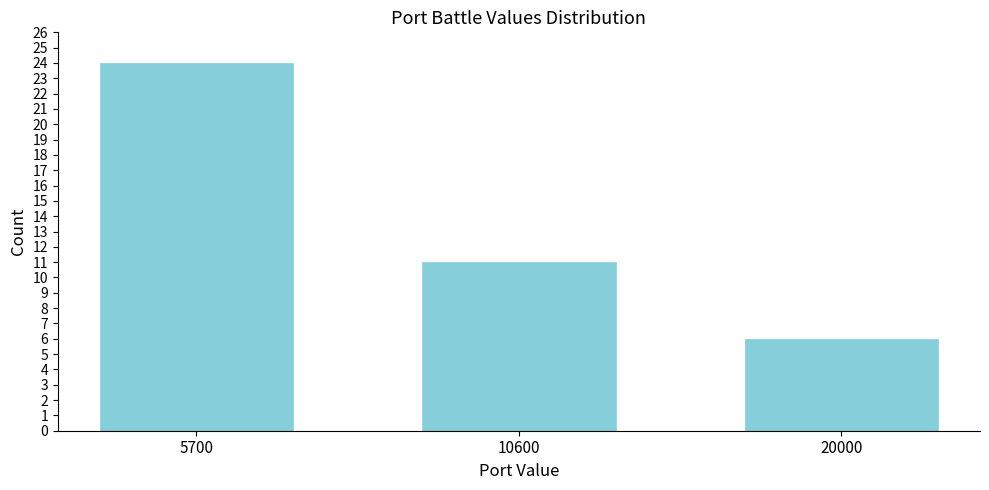

Reading left to right, list all the values displayed in this chart.

5700=24	10600=11	20000=6